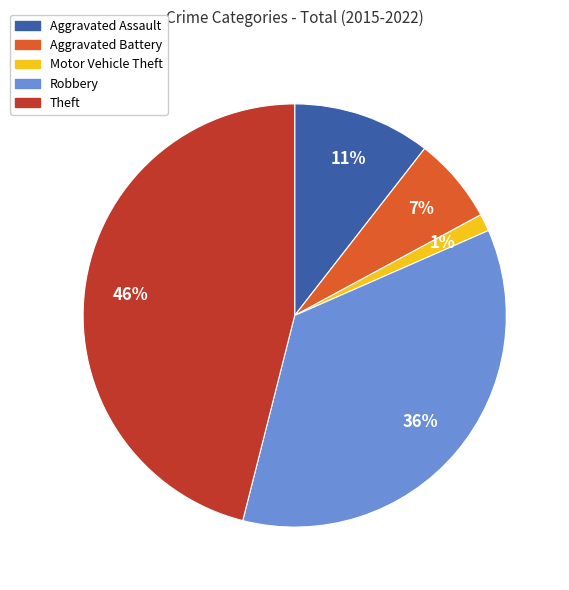

To the nearest percent, what is the difference between the largest and smallest slice percentages?

45%